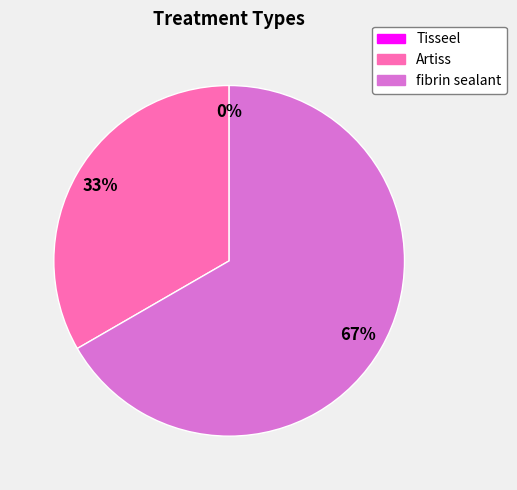

The fibrin sealant slice represents 60% of the pie. True or false?

False